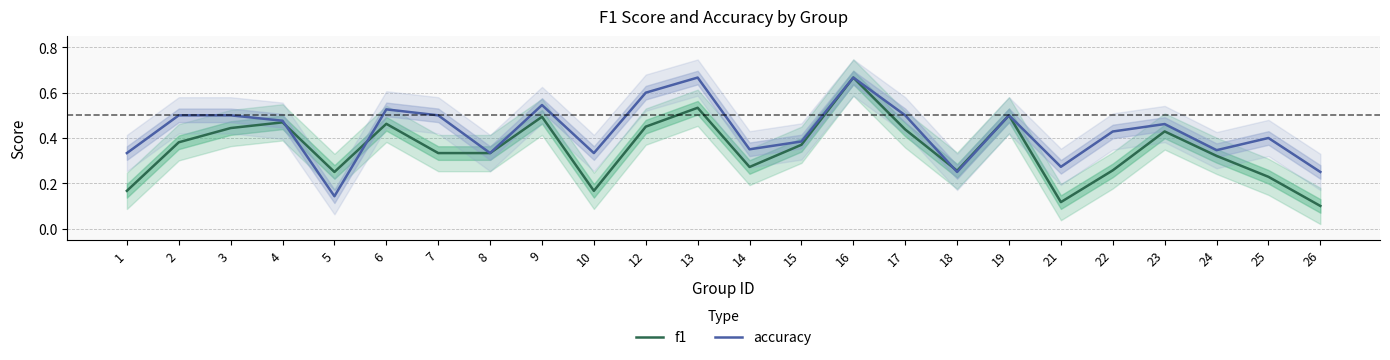

The value of accuracy at 22 is 0.7. True or false?

False